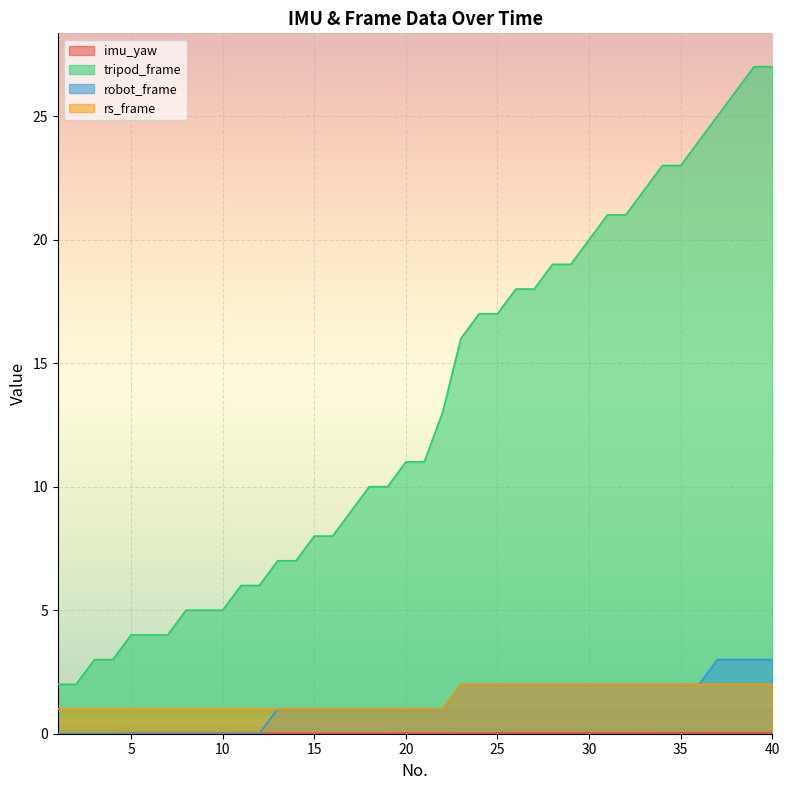

How many data points does each series have?

40